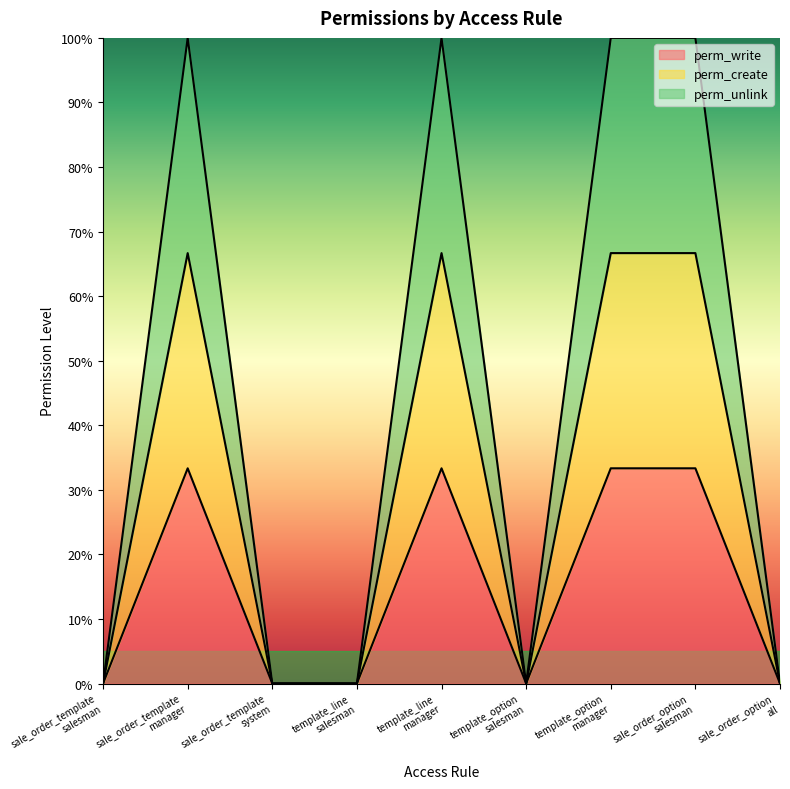

What is the sum of all perm_unlink values?

4.0